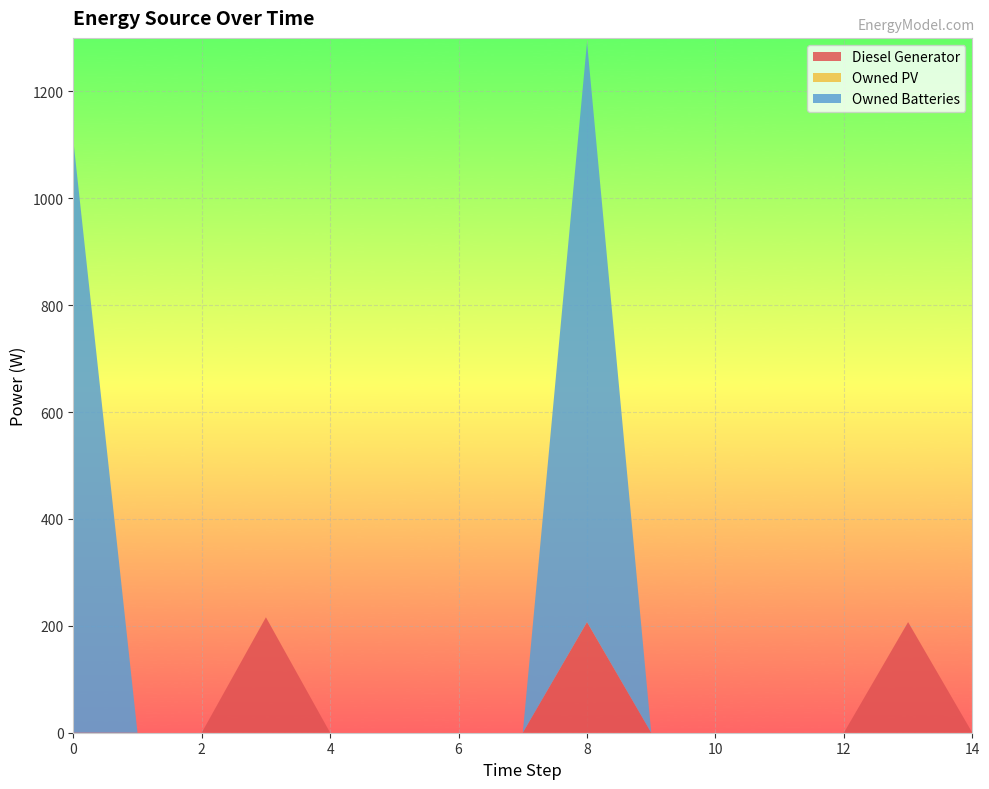

Reading left to right, extract all data points from this chart.

Diesel Generator: 0=0	1=0	2=0	3=216	4=0	5=0	6=0	7=0	8=207	9=0	10=0	11=0	12=0	13=207	14=0
Owned PV: 0=0	1=0	2=0	3=0	4=0	5=0	6=0	7=0	8=0	9=0	10=0	11=0	12=0	13=0	14=0
Owned Batteries: 0=1109	1=0	2=0	3=0	4=0	5=0	6=0	7=0	8=1085	9=0	10=0	11=0	12=0	13=0	14=0